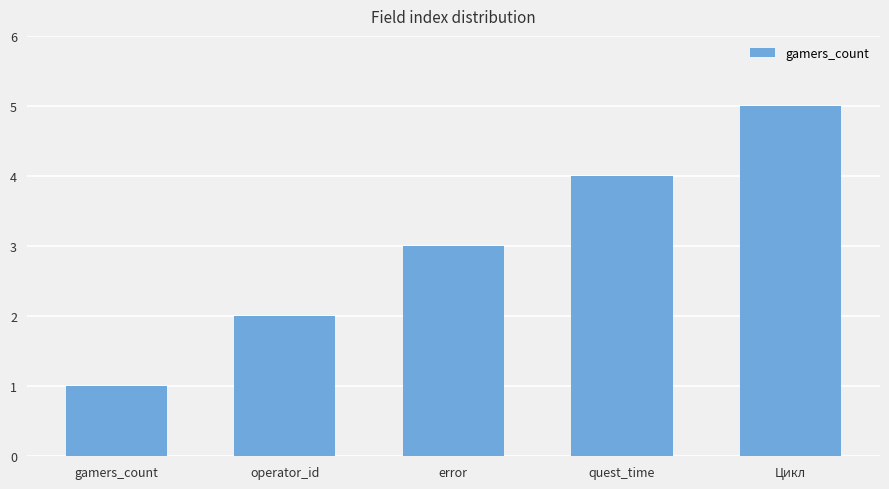

What is the approximate value at Цикл?

5